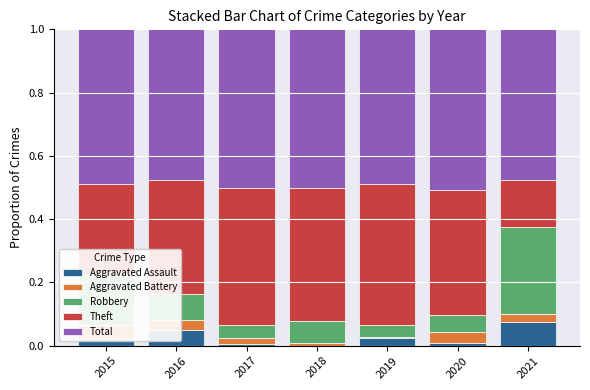

What is the difference between the highest and lowest values at 2018?

0.5